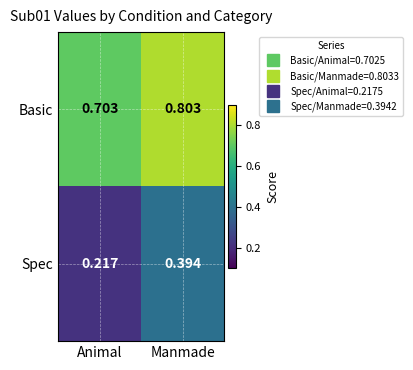

Which category has the highest value in the Spec series?

Manmade